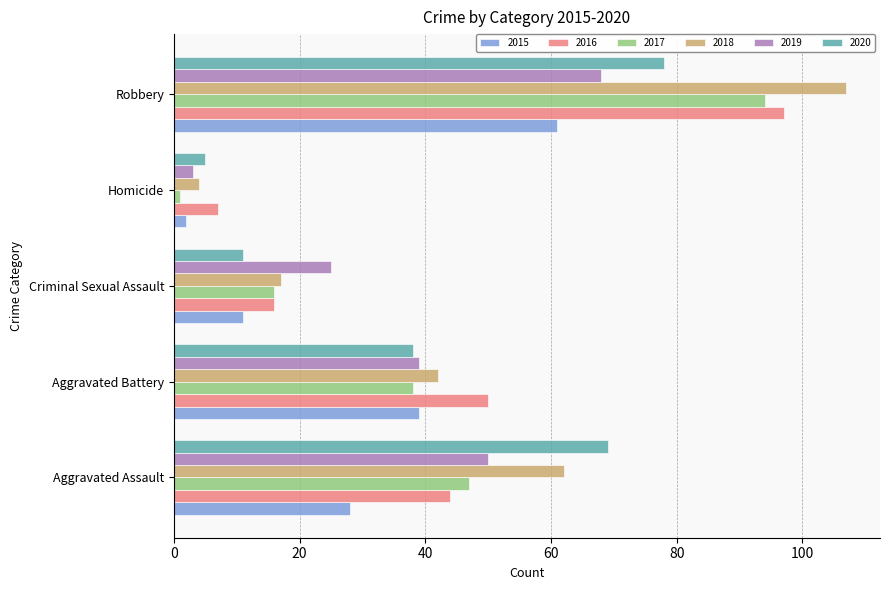

What is the sum of all 2018 values?

232